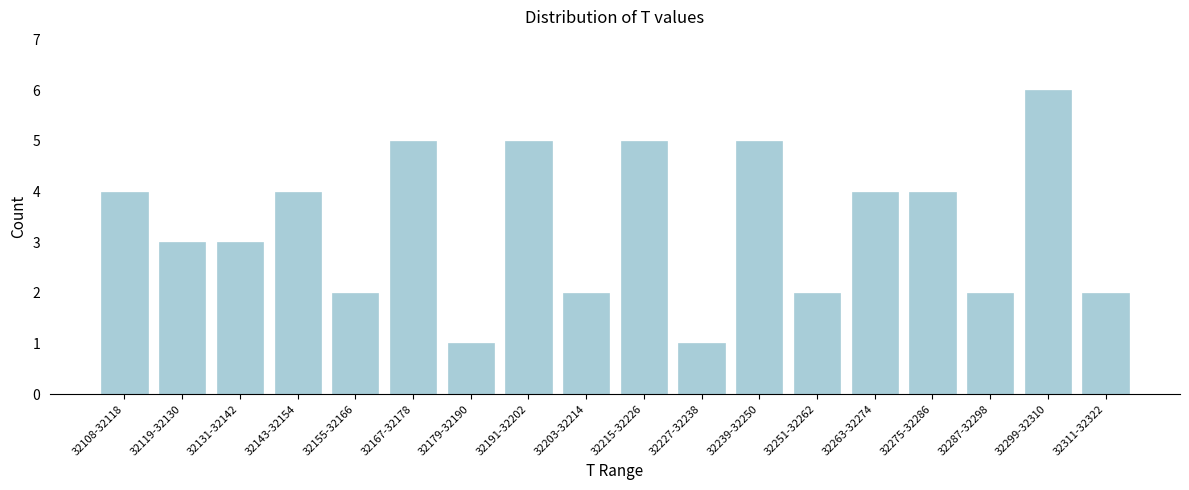

Reading right to left, transcribe all the data shown in this chart.

2	6	2	4	4	2	5	1	5	2	5	1	5	2	4	3	3	4